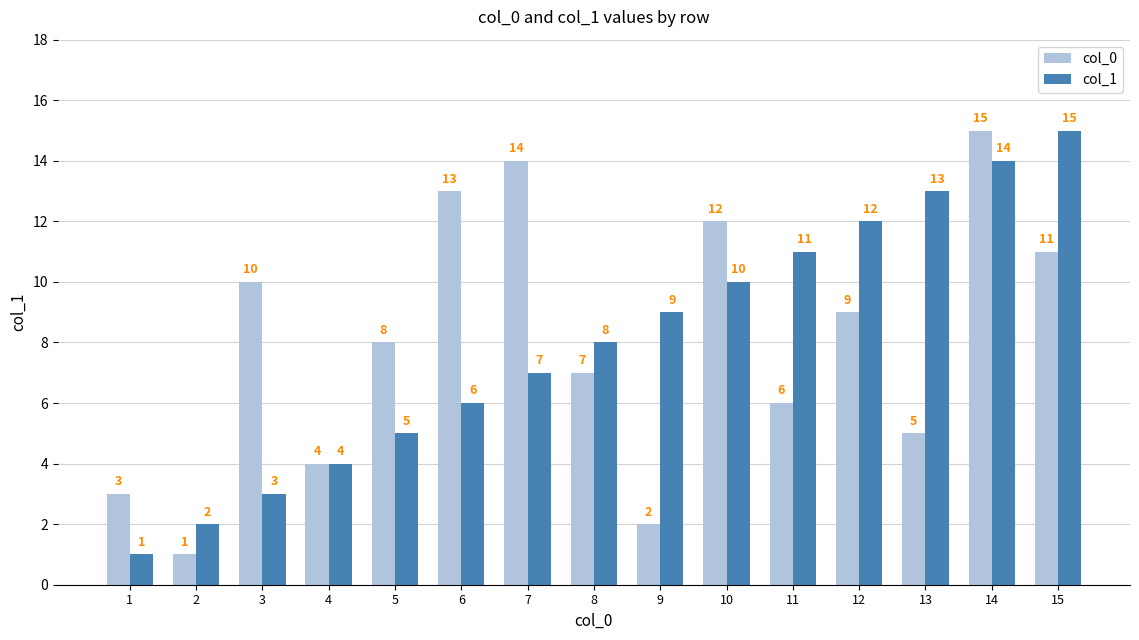

What is the average value of the col_0 series?

8